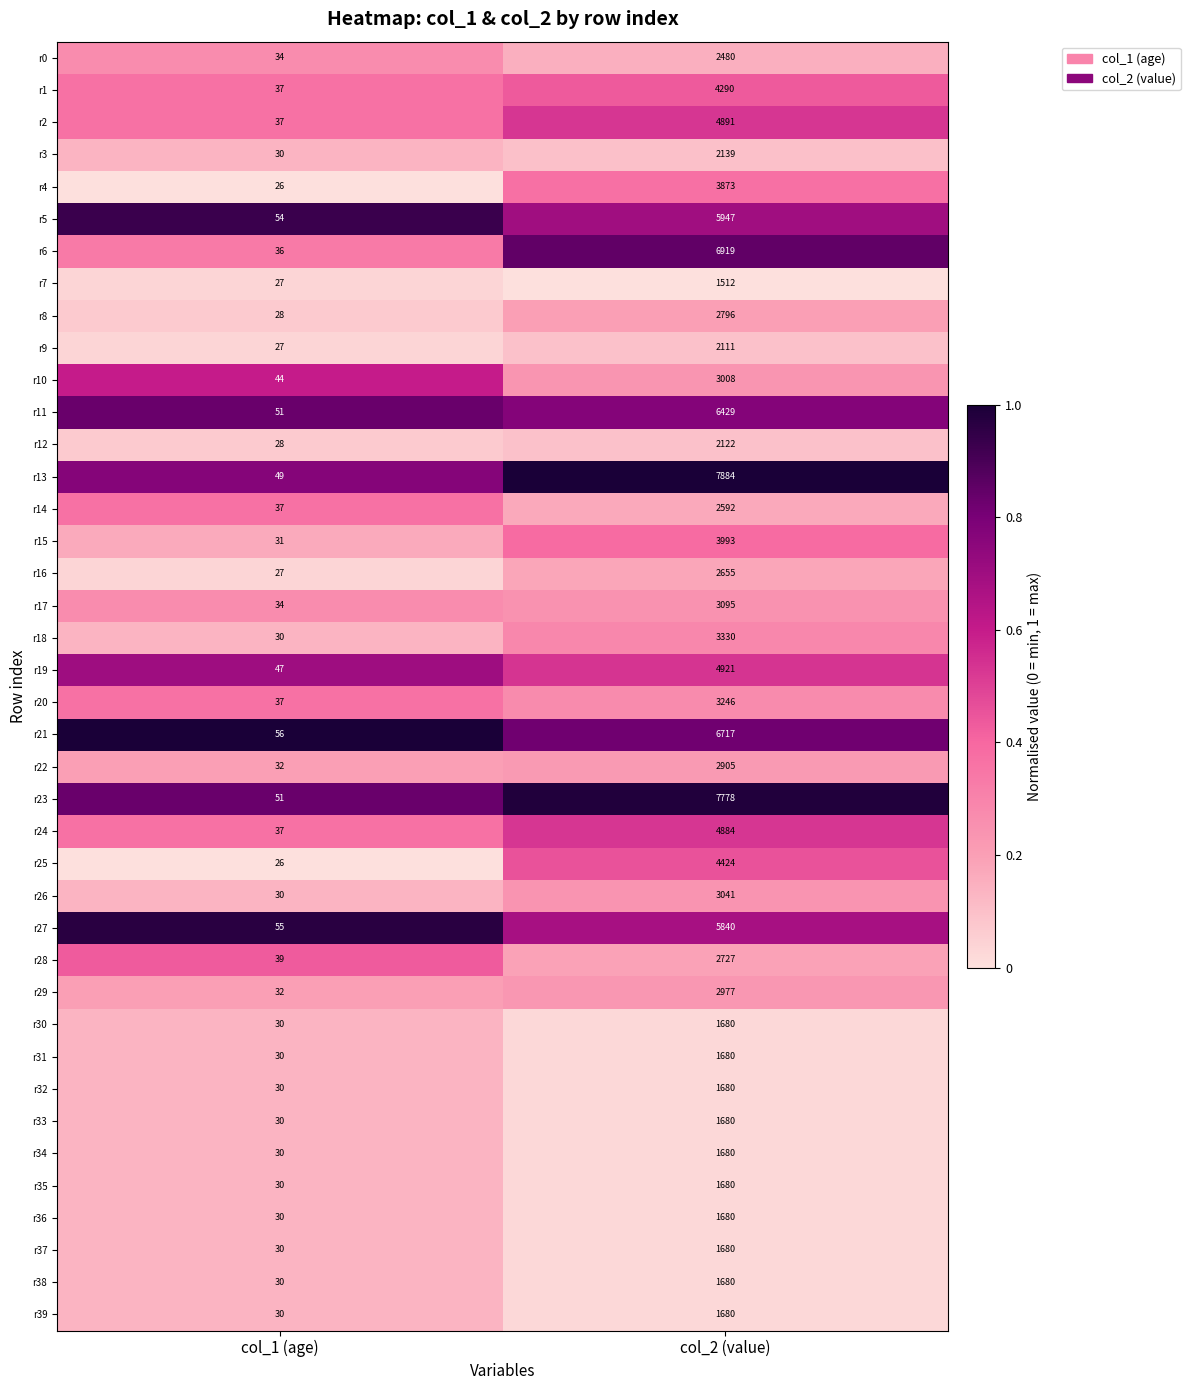

Between col_1 (age) and col_2 (value), which series saw the biggest shift?

r13